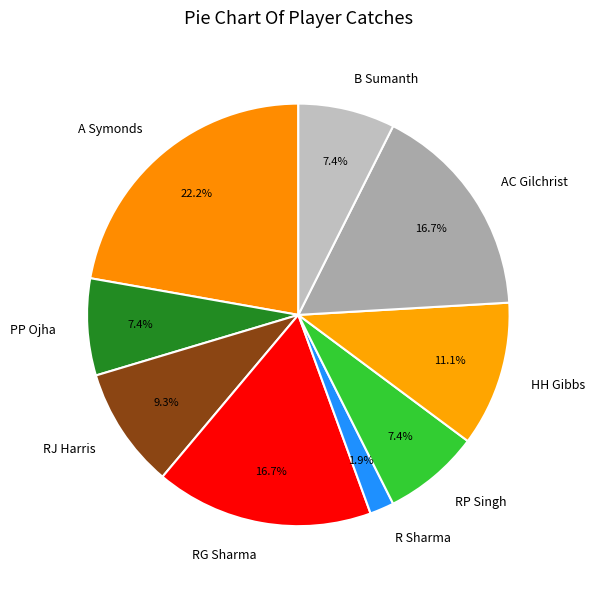

Does AC Gilchrist account for over 50% of the chart?

No